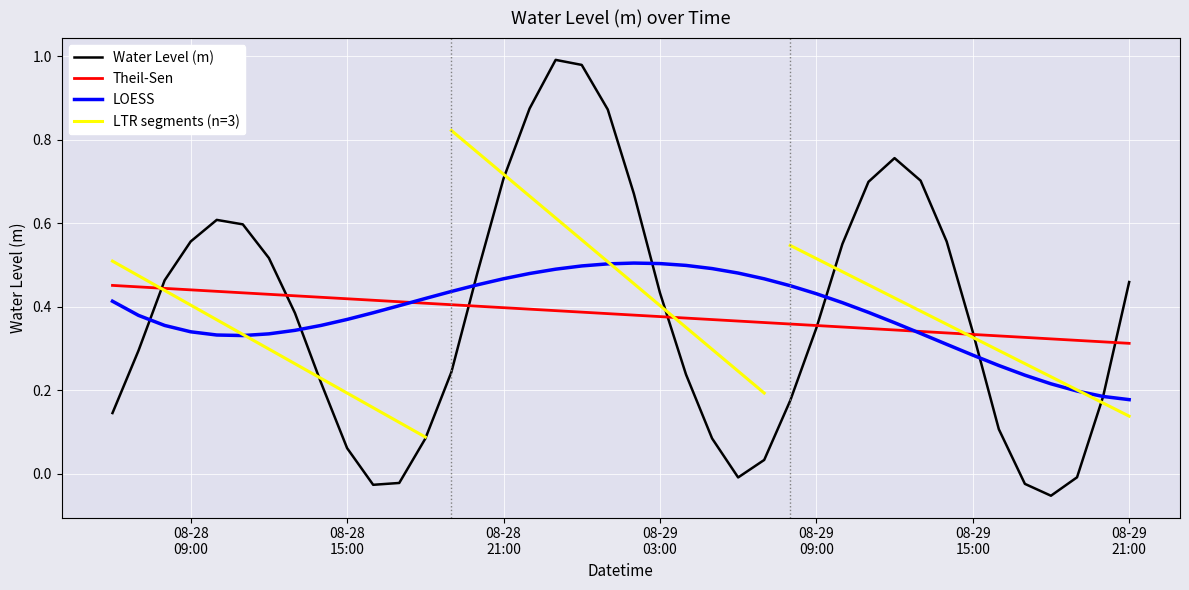

What is the label of the 19th point from the right?

08-29 03:00